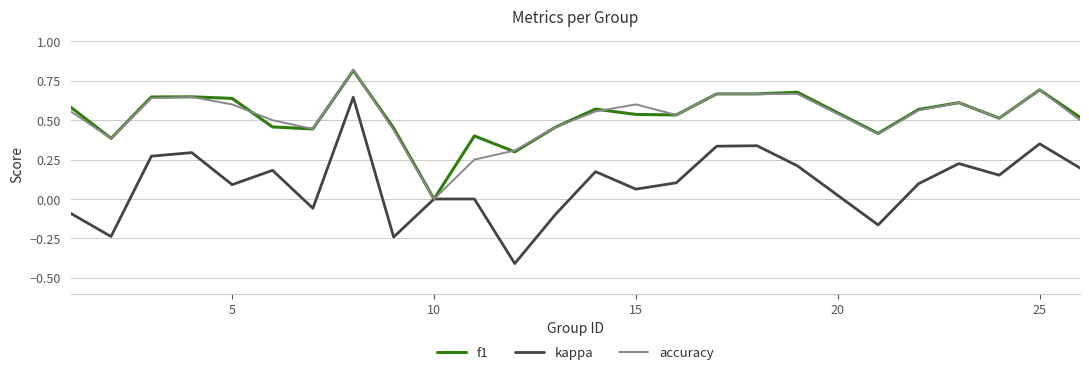

Which series has the largest range (max minus min)?

kappa